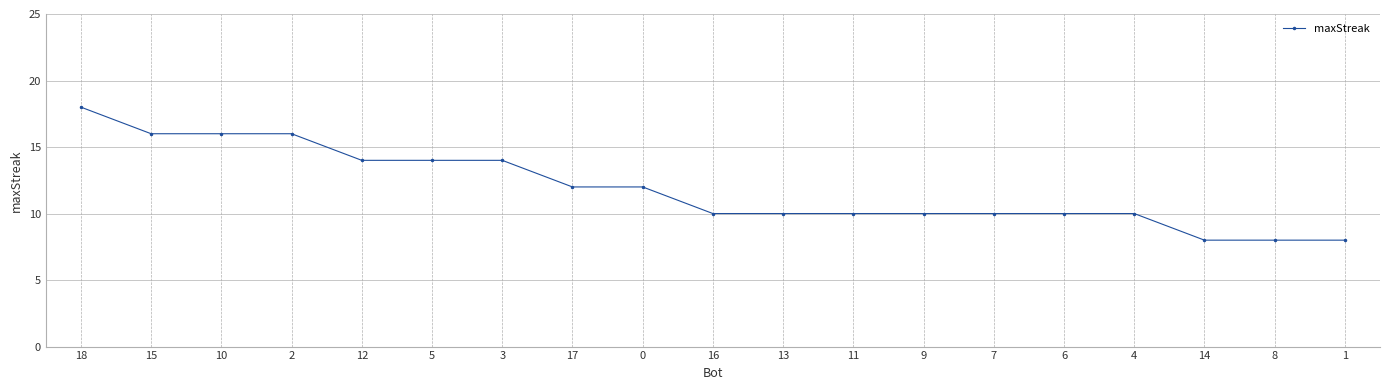

What is the greatest value displayed?

18